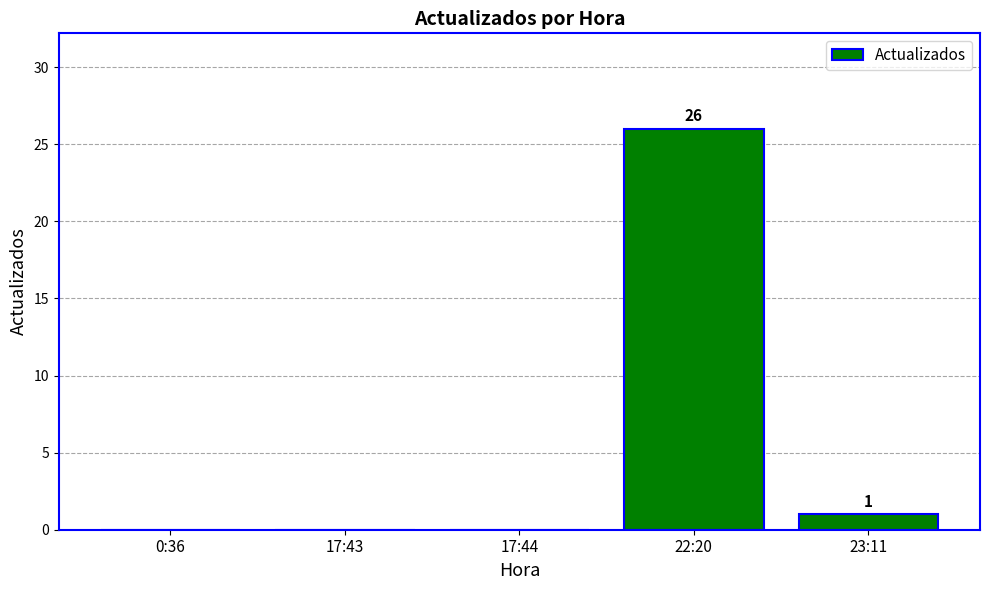

What is the sum of all values?

27